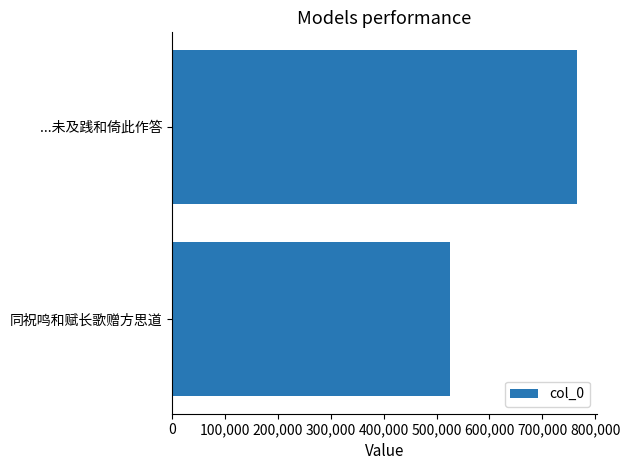

What is the greatest value displayed?

764841